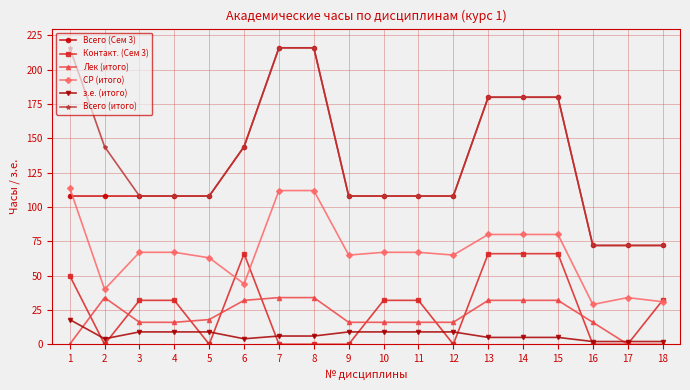

What is the difference between the second highest and minimum values in the СР (итого) series?

83